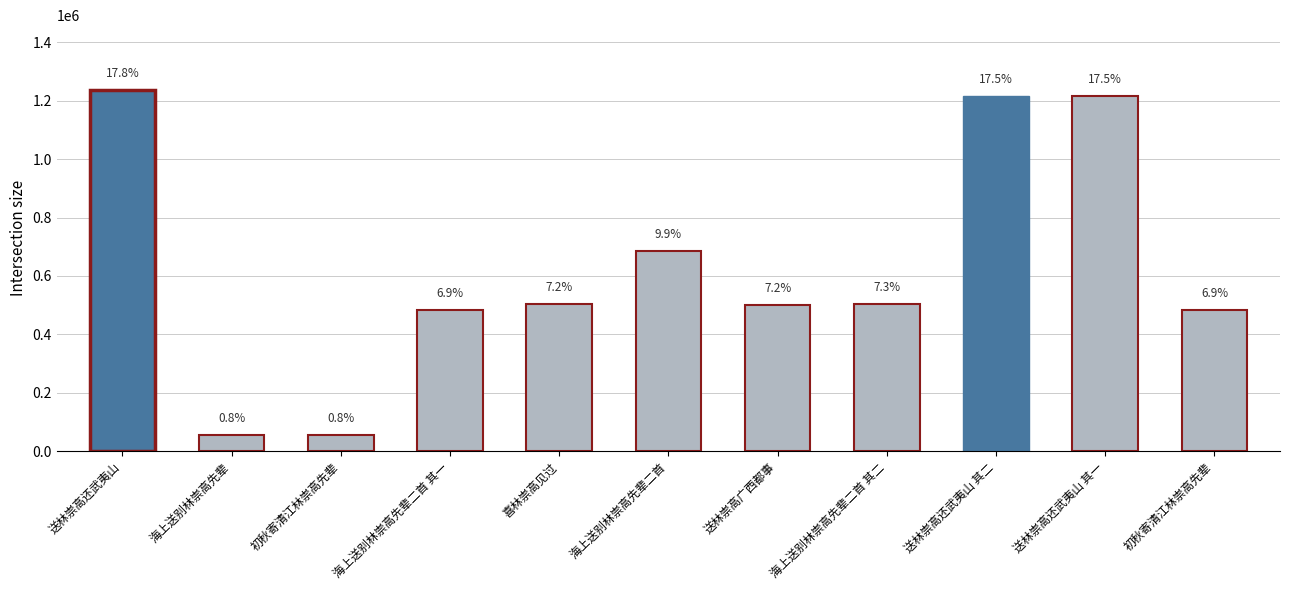

Does the chart contain any negative values?

No